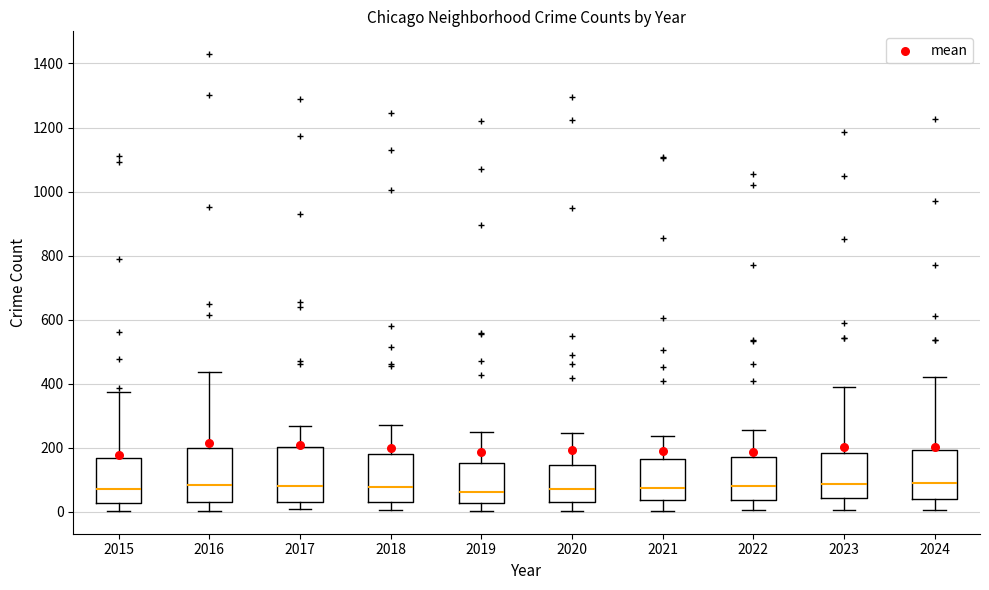

Reading left to right, transcribe this box plot: for each box, give where its median line is, the range the box spans, and where its two whiskers end, as read against the y-axis. The values are not printed on the chart, so give them approximately, as read against the axis.

2015: median 80, box 20 to 160, whiskers 0 to 380
2016: median 80, box 40 to 200, whiskers 0 to 440
2017: median 80, box 40 to 200, whiskers 0 to 260
2018: median 80, box 40 to 180, whiskers 0 to 280
2019: median 60, box 20 to 160, whiskers 0 to 240
2020: median 80, box 40 to 140, whiskers 0 to 240
2021: median 80, box 40 to 160, whiskers 0 to 240
2022: median 80, box 40 to 180, whiskers 0 to 260
2023: median 80, box 40 to 180, whiskers 0 to 400
2024: median 100, box 40 to 200, whiskers 0 to 420